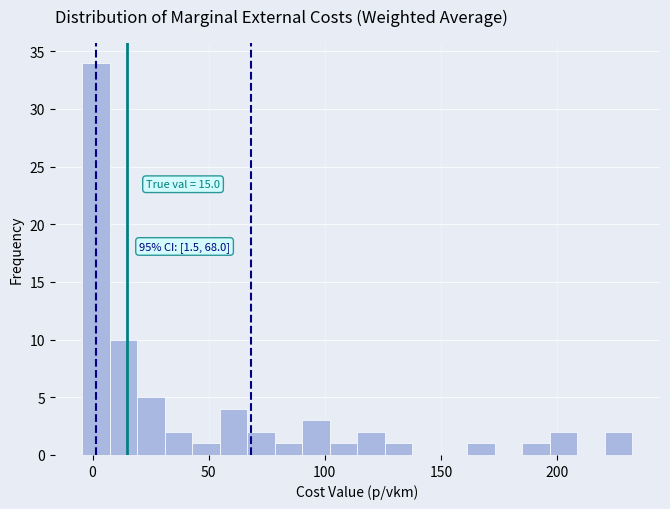

Around what value on the x-axis is the tallest bar? Give the approximate position of its centre, as read against the axis.

0